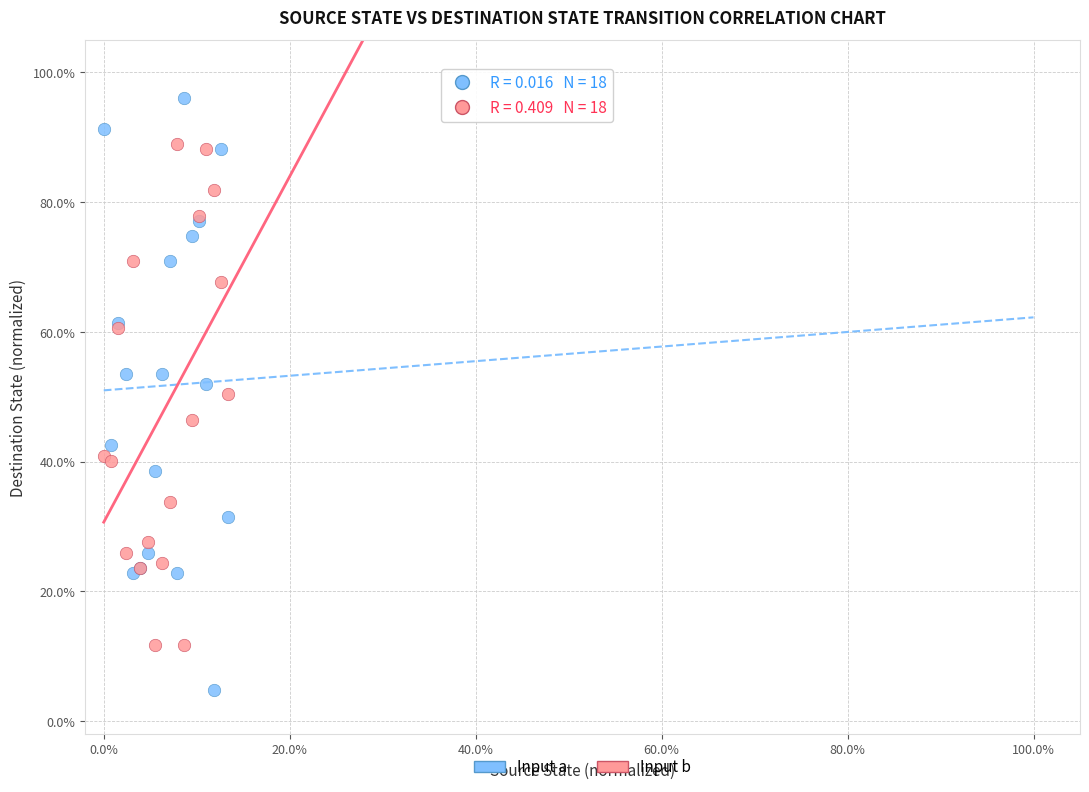

Which series reaches the maximum Y coordinate?

Input a